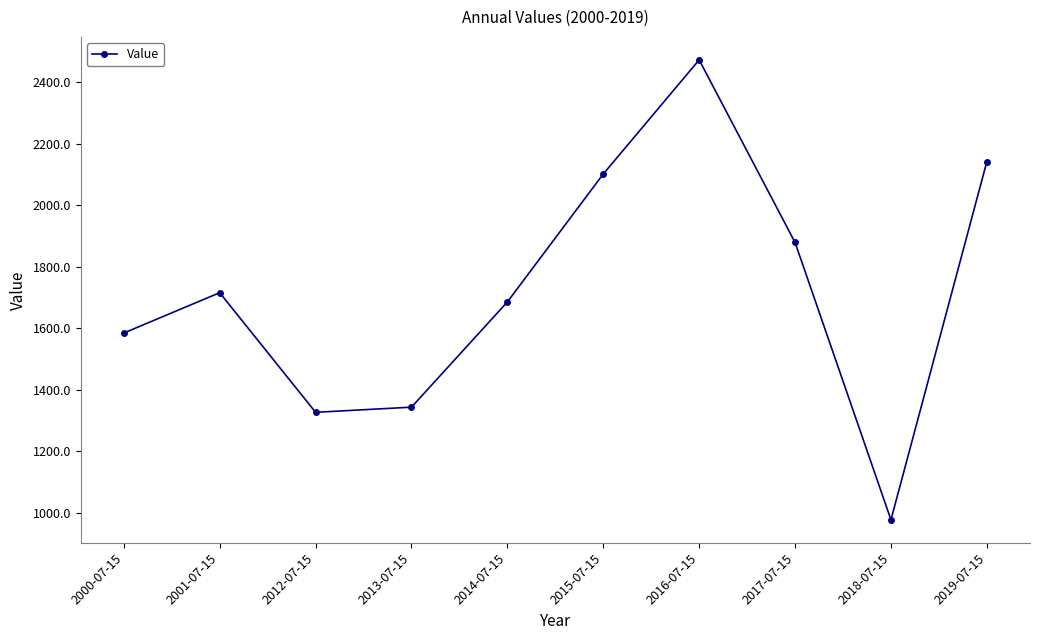

Does the chart have visible grid lines?

No